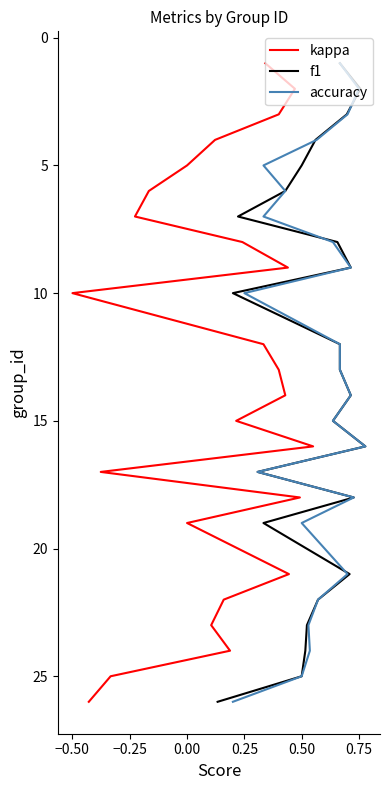

True or false: kappa has a value of 6 at 0.00.

False